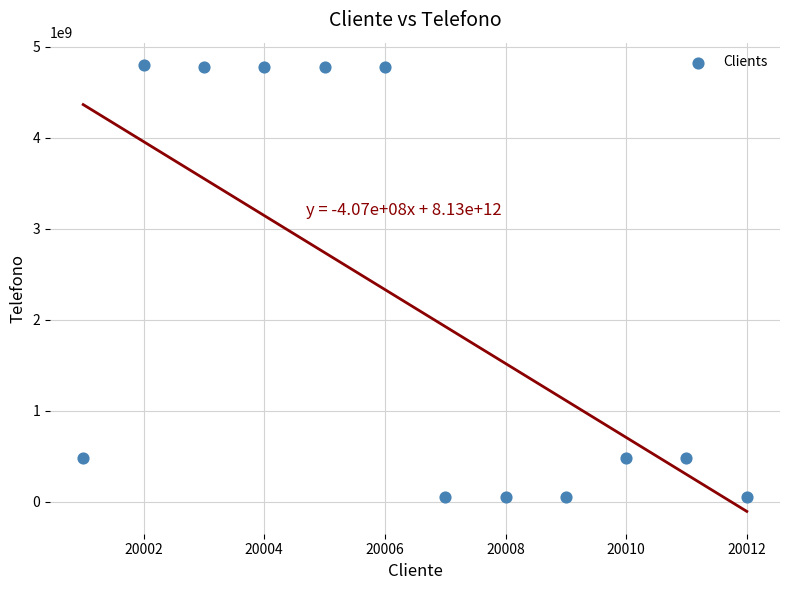

What is the average Y value?

2127042220